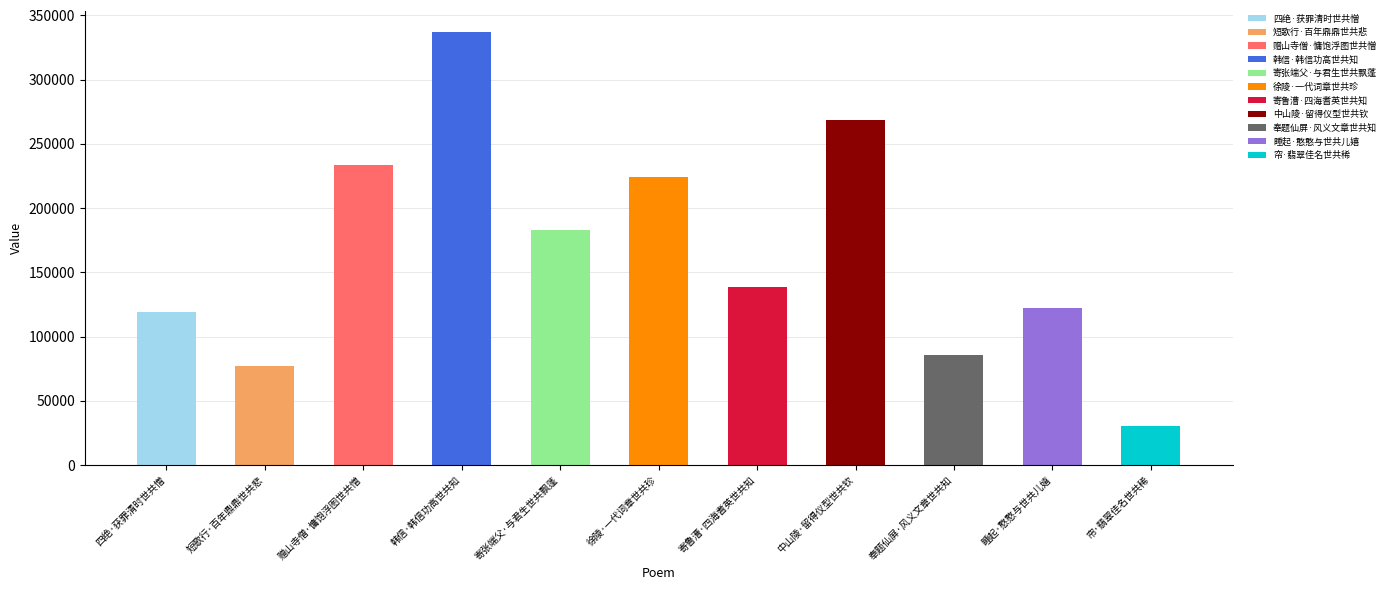

At which category does the chart reach its minimum across all series?

帘·翡翠佳名世共稀